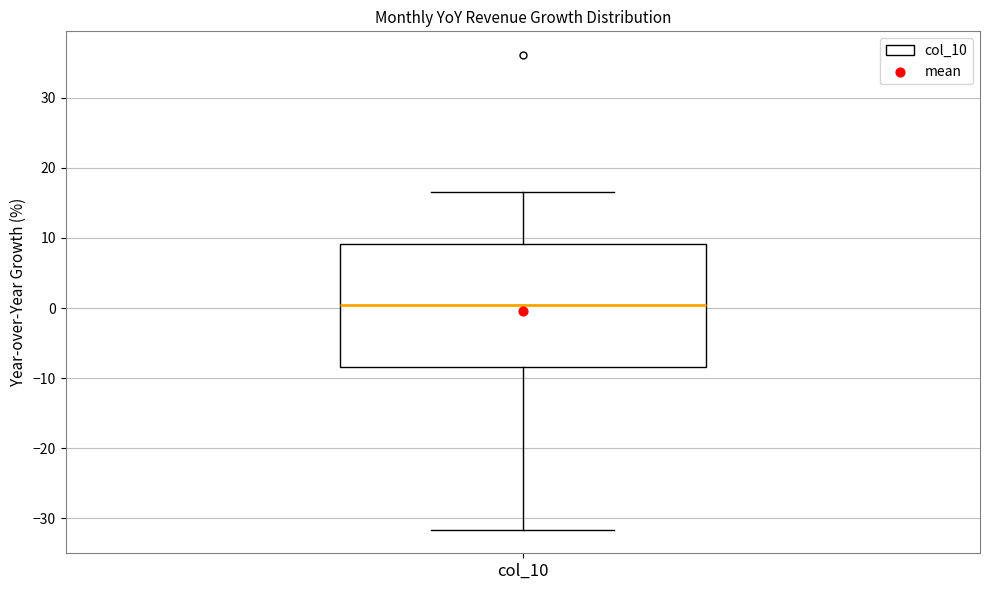

Read this box plot against the y-axis: the position of the median line, the range covered by the box, and the ends of both whiskers. The values are not printed on the chart, so give them approximately, as read against the axis.

median 0, box -8 to 9, whiskers -32 to 17